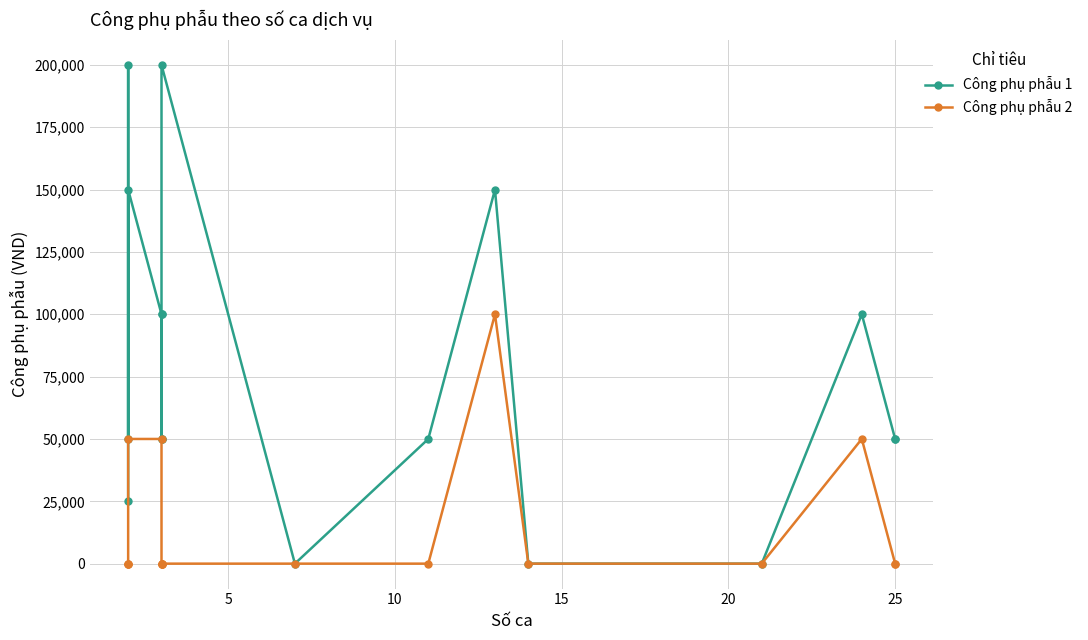

Rank the series by their average value, from lowest to highest.

Công phụ phẫu 2, Công phụ phẫu 1